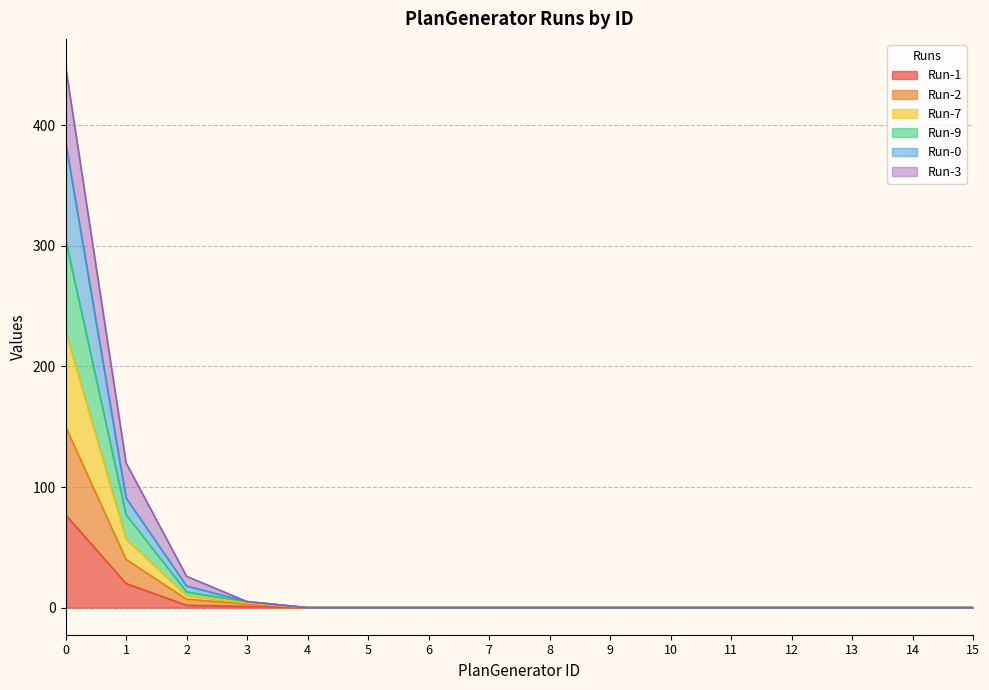

True or false: Run-1 has more than 0 points higher than both neighbors.

False